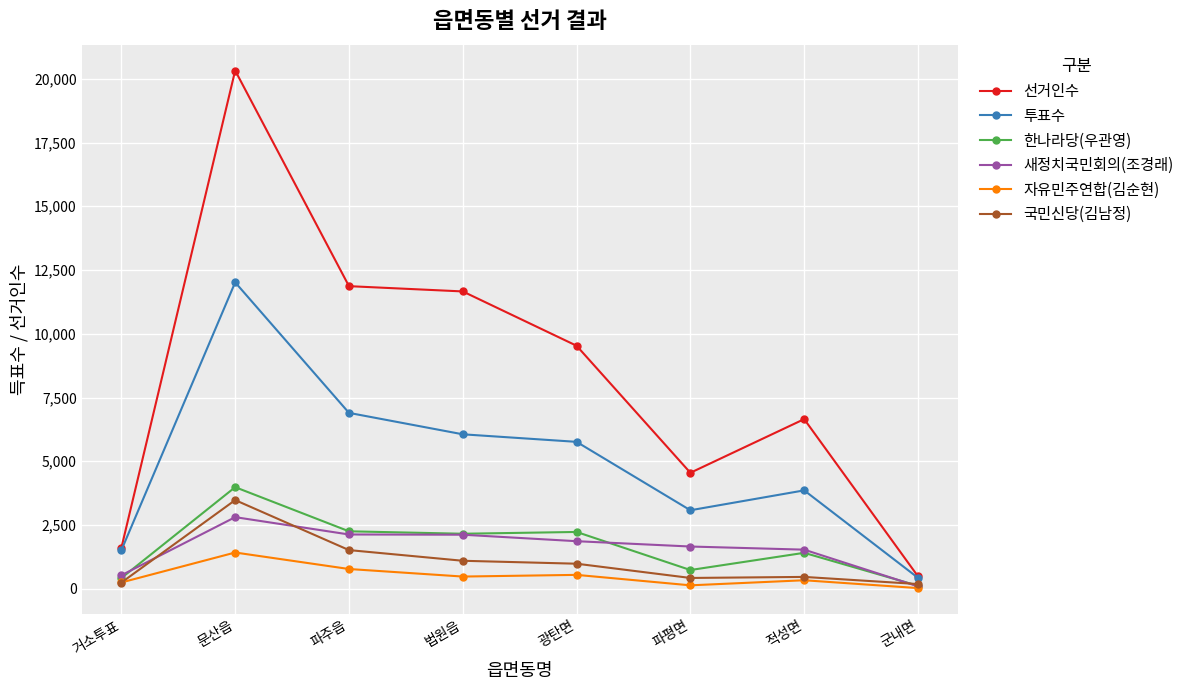

What is the total value across all series at 법원읍?

23568